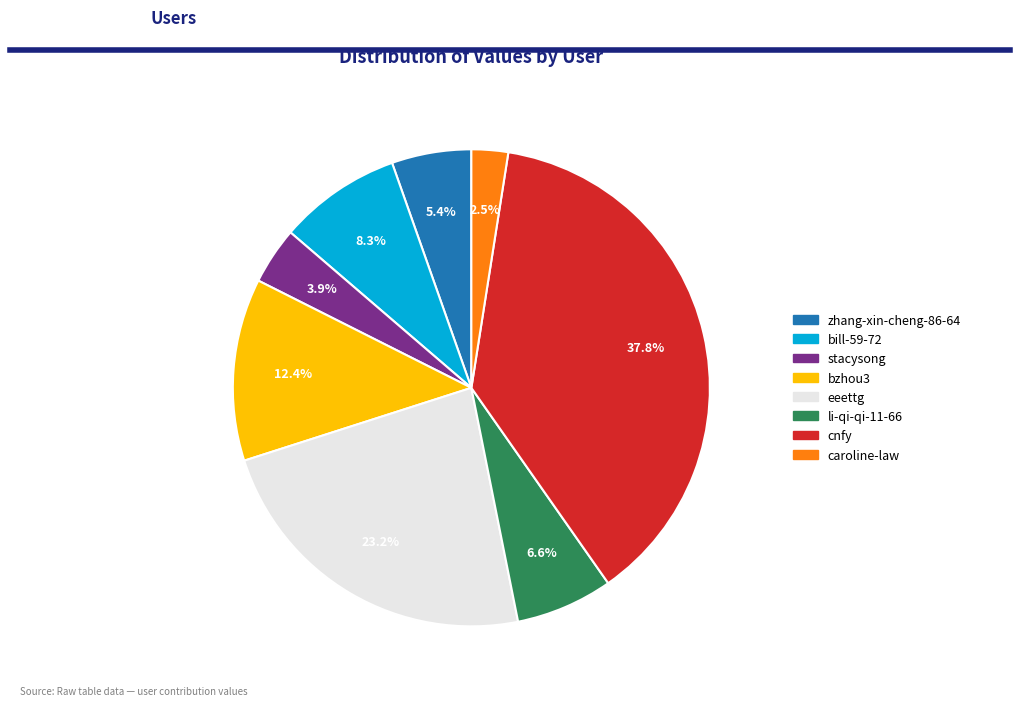

Between eeettg and stacysong, which is larger?

eeettg